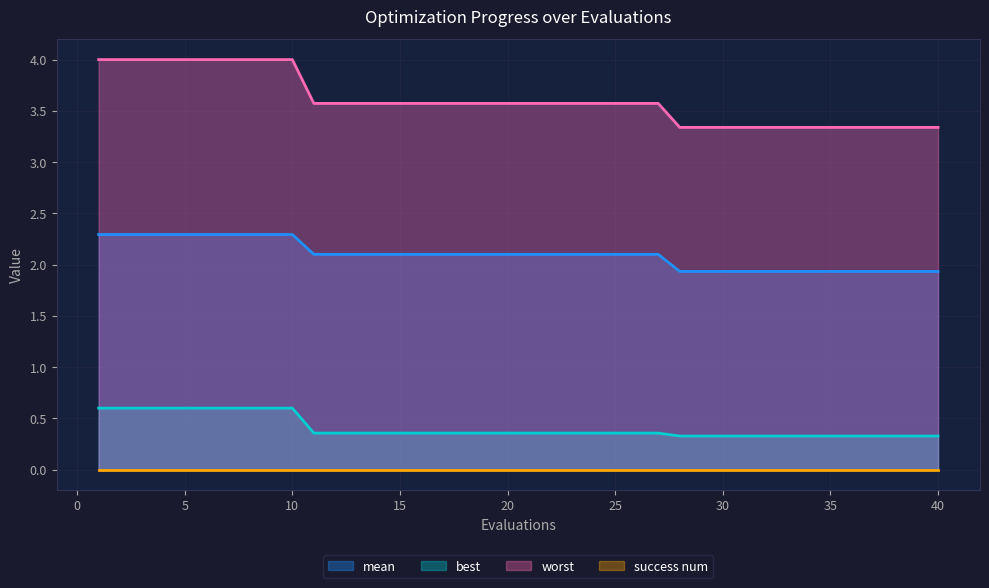

At which category does the chart reach its minimum across all series?

28